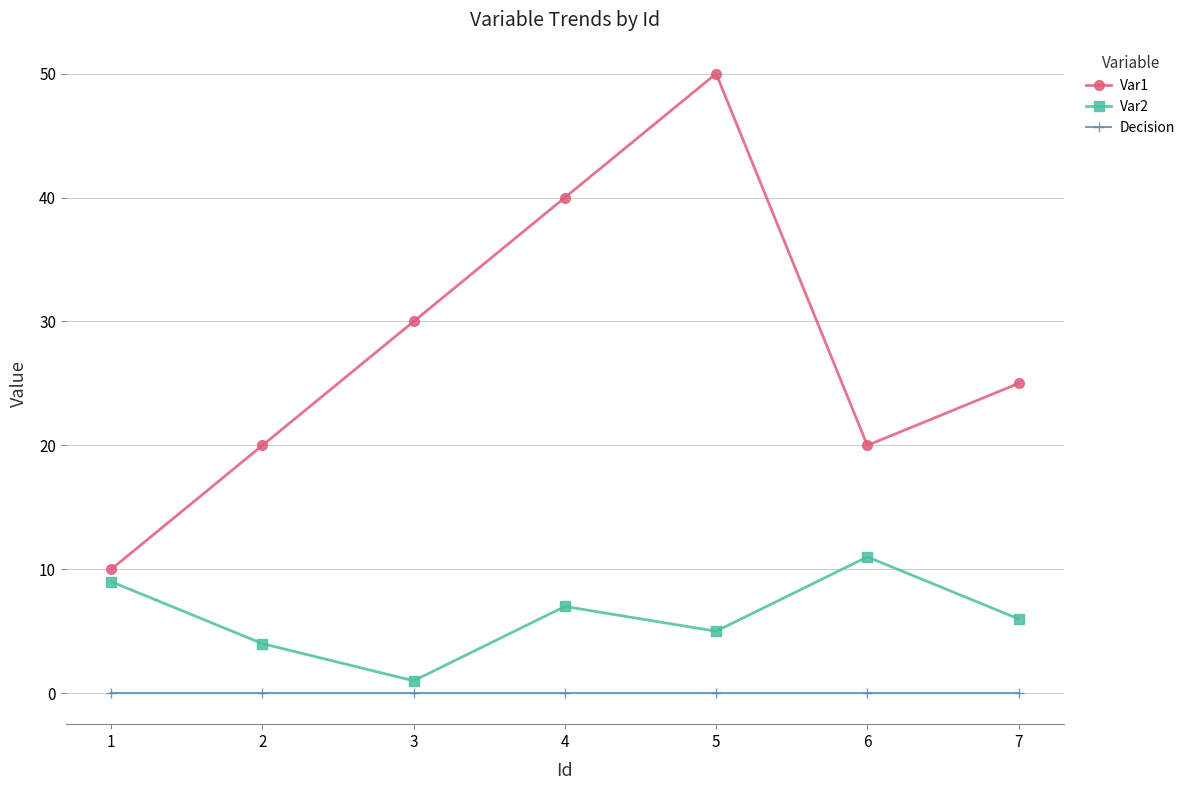

What is the maximum value shown in the chart?

50